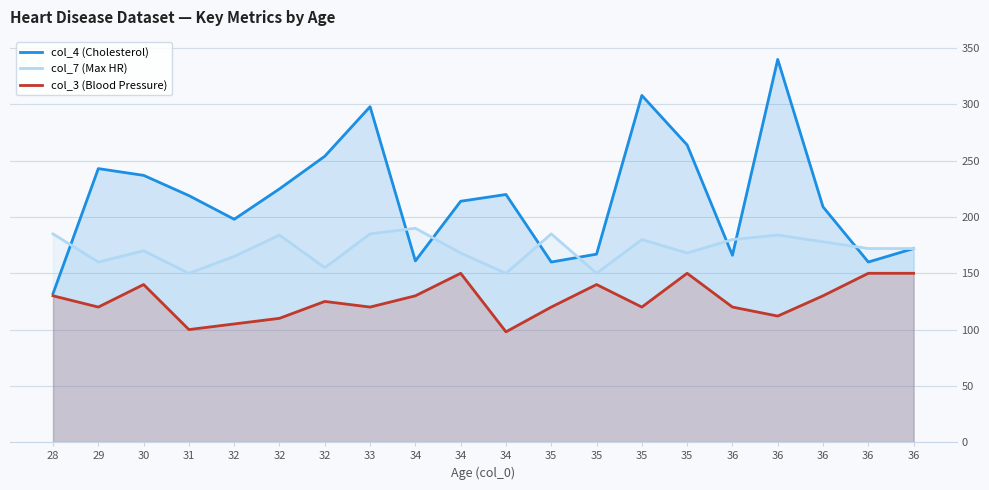

What is the average value of the col_3 (Blood Pressure) series?

126